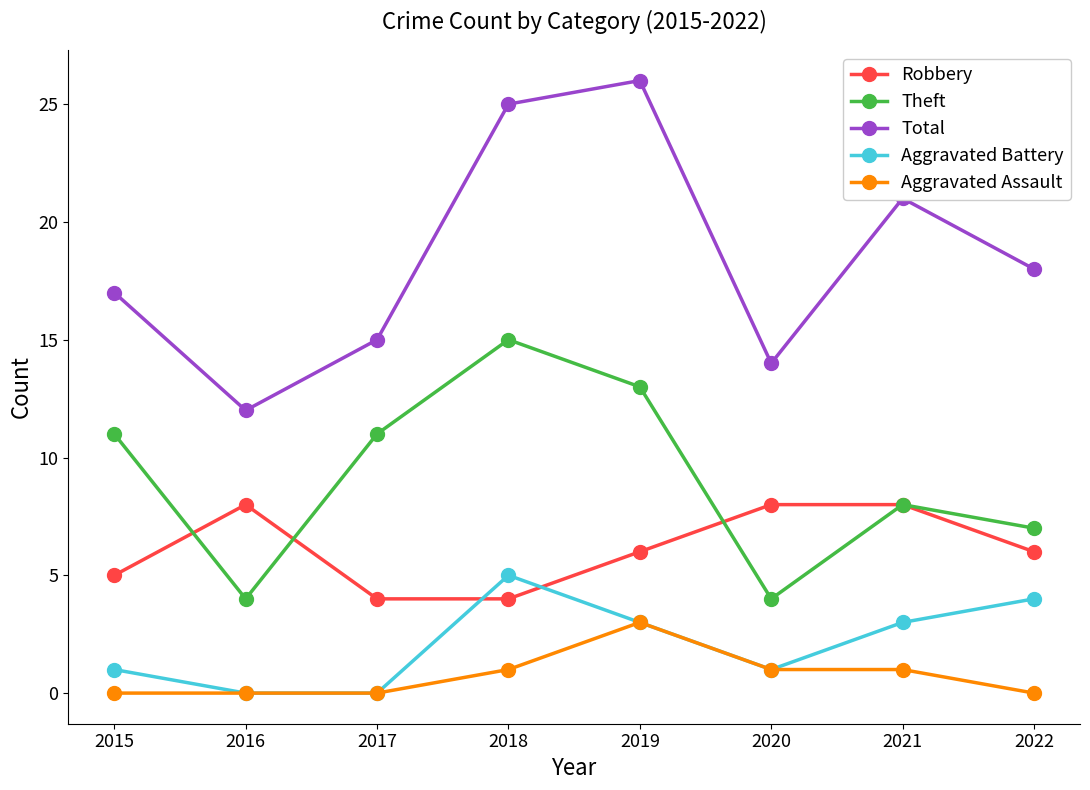

How many distinct data groups are displayed?

5